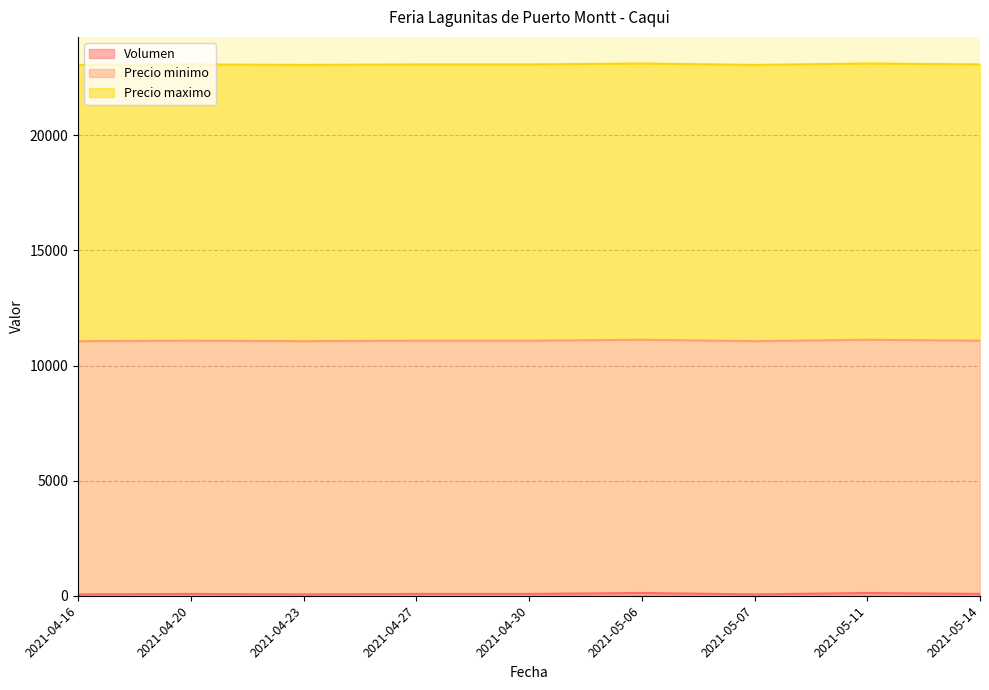

Which label corresponds to the smallest value in the chart?

2021-04-16